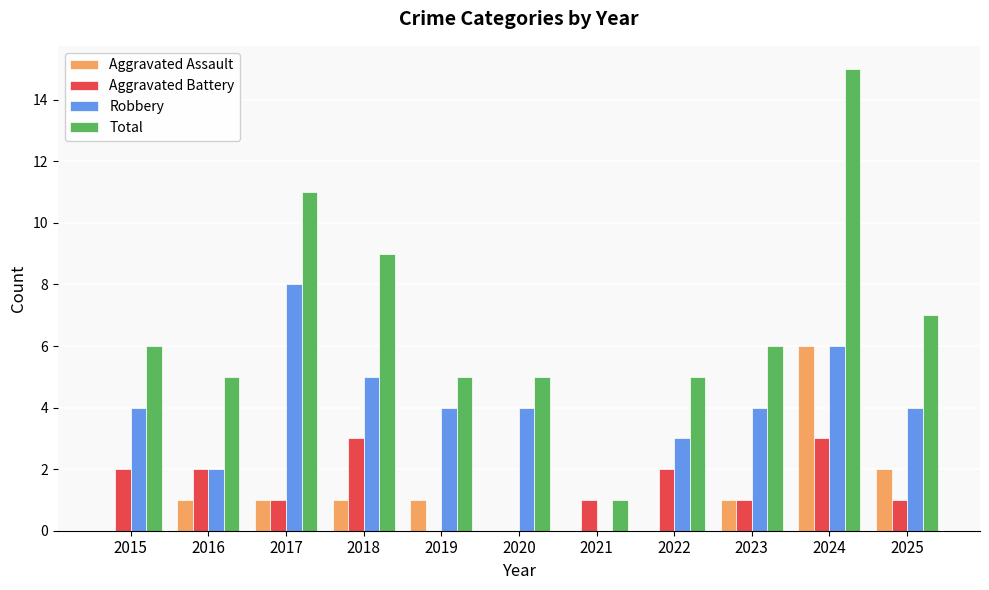

What is the sum of the Aggravated Assault values at 2025 and 2017?

3